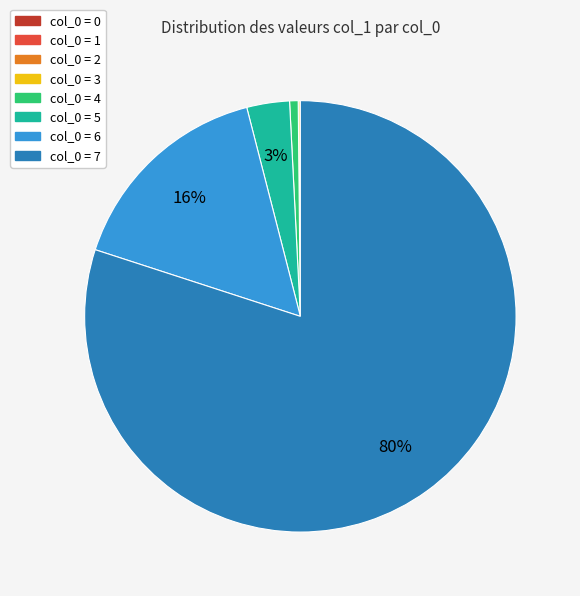

Is there any slice that represents more than half of the pie?

Yes